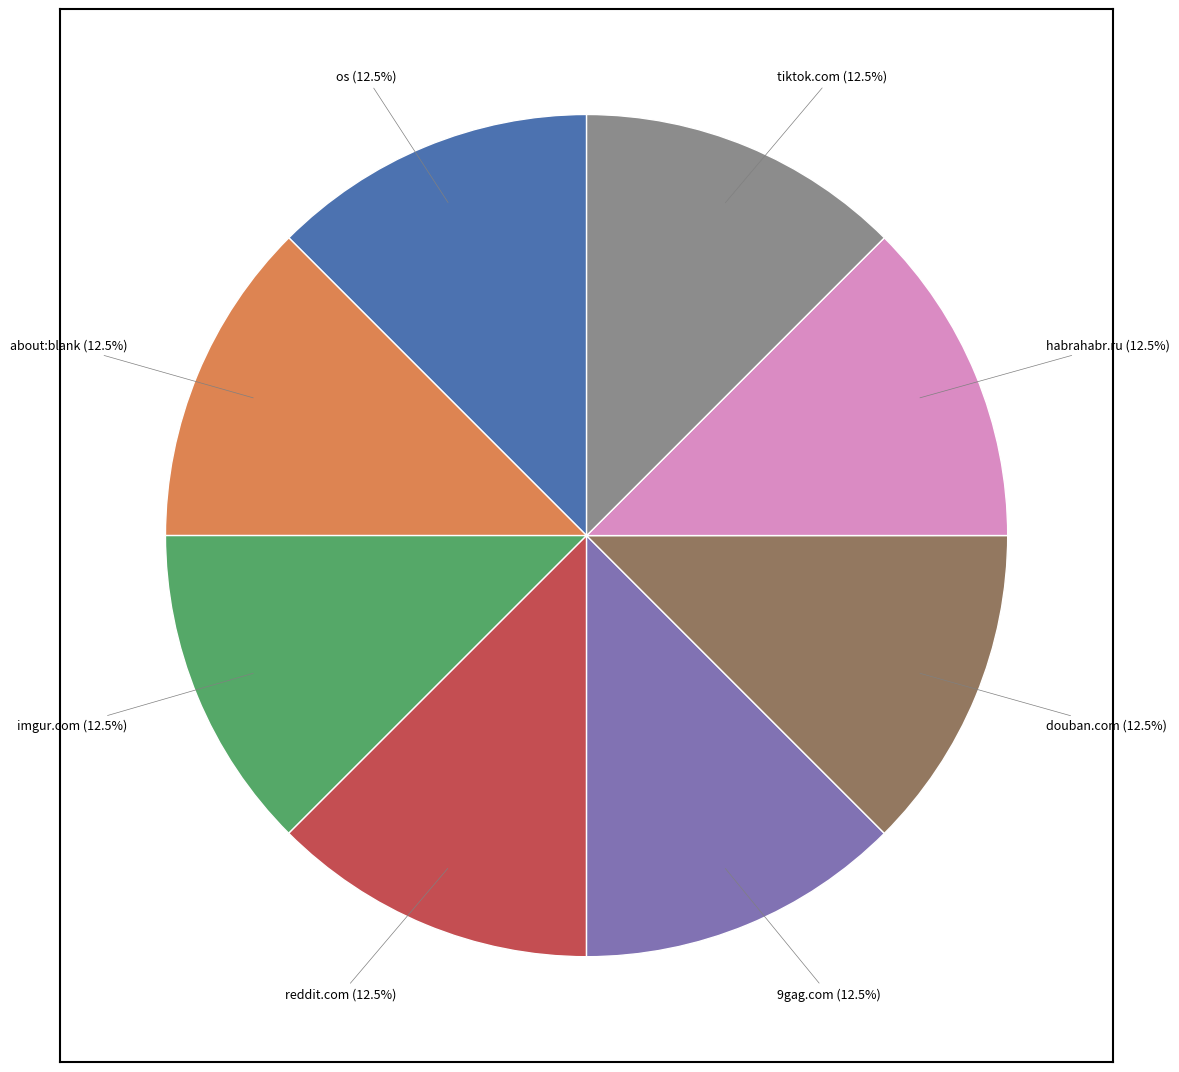

Count the number of slices in the pie.

8